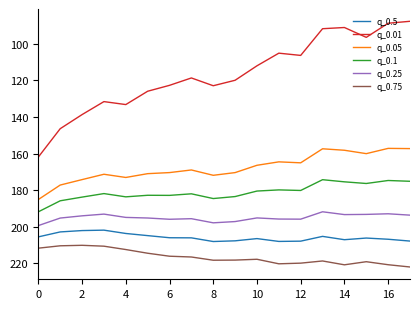

What is the smallest value displayed?

87.8